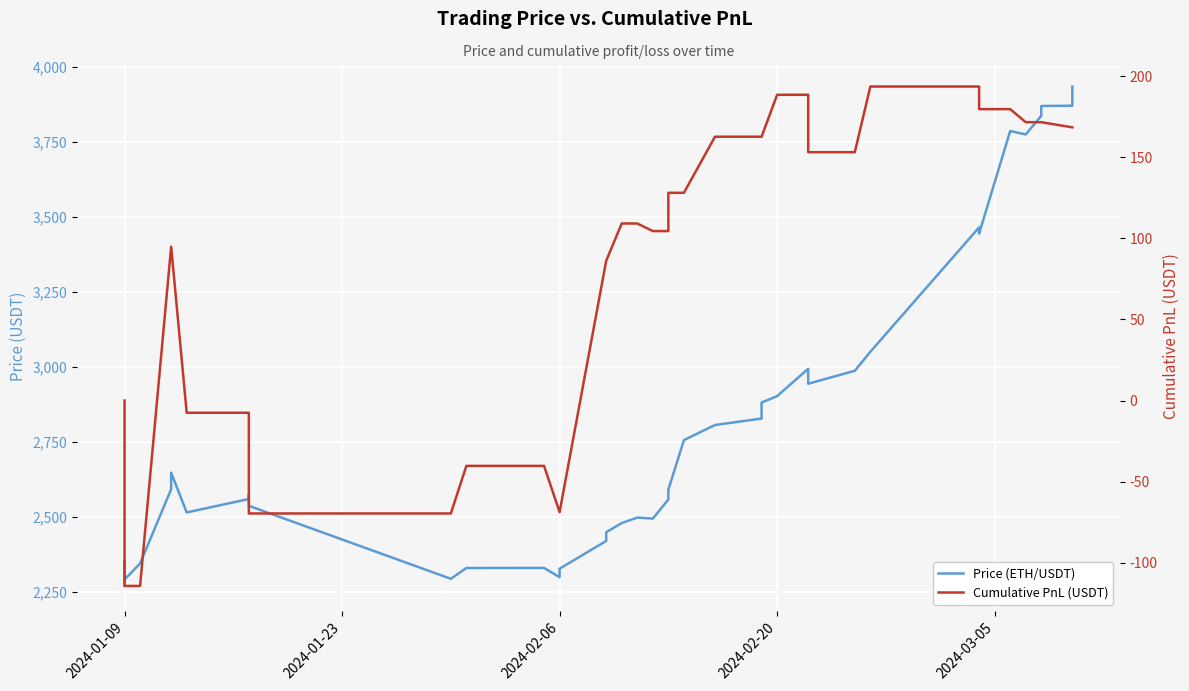

List the series in order of their overall mean, highest first.

Price (ETH/USDT), Cumulative PnL (USDT)